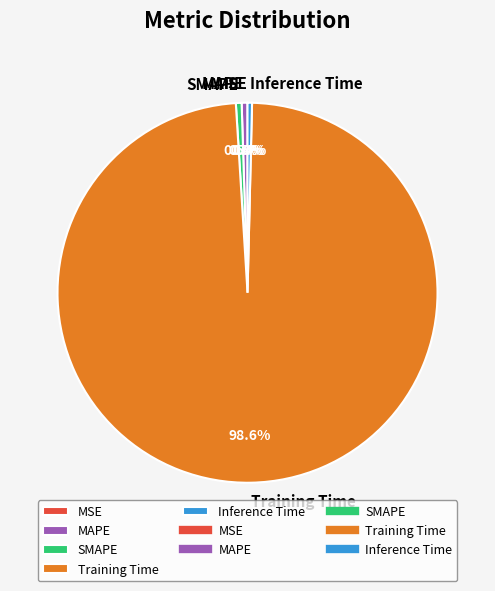

True or false: Training Time accounts for 89% of the total.

False